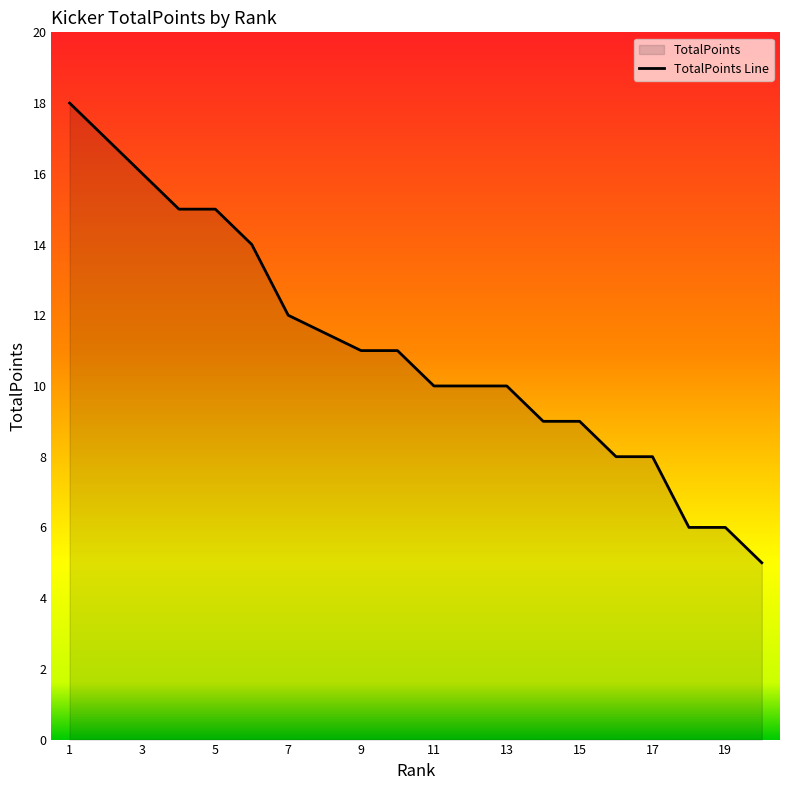

What is the minimum value shown in the chart?

5.0